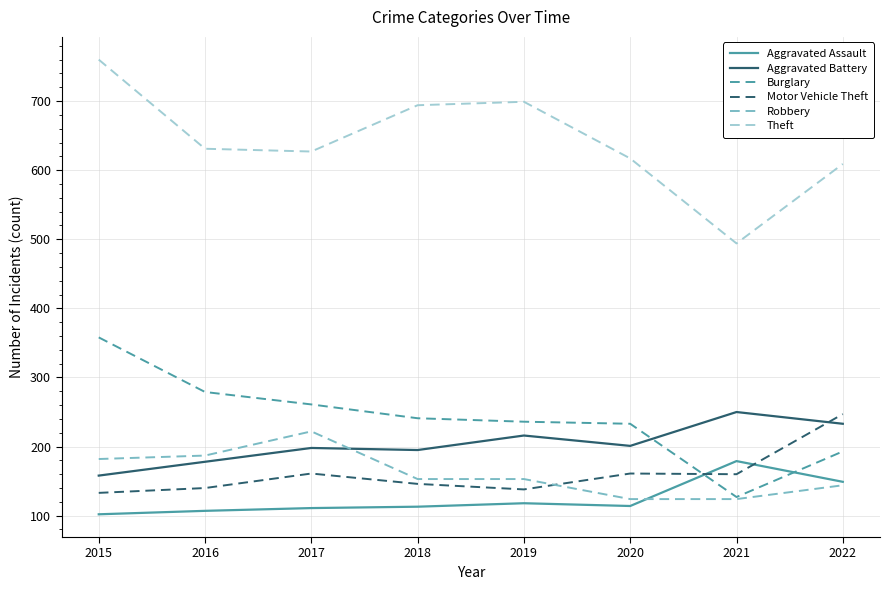

Is it true that Burglary equals 241 at 2018?

True